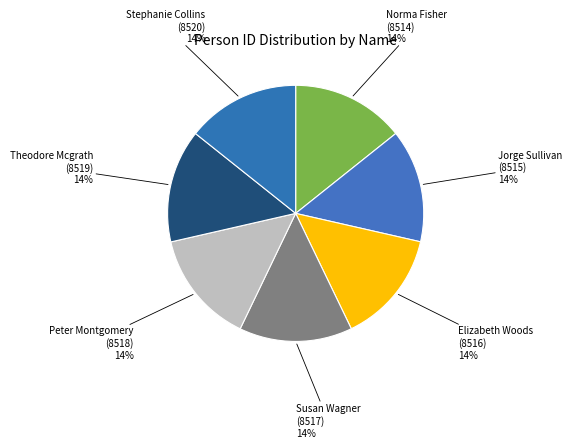

Rank the categories by value from lowest to highest.

Norma Fisher, Jorge Sullivan, Elizabeth Woods, Susan Wagner, Peter Montgomery, Theodore Mcgrath, Stephanie Collins